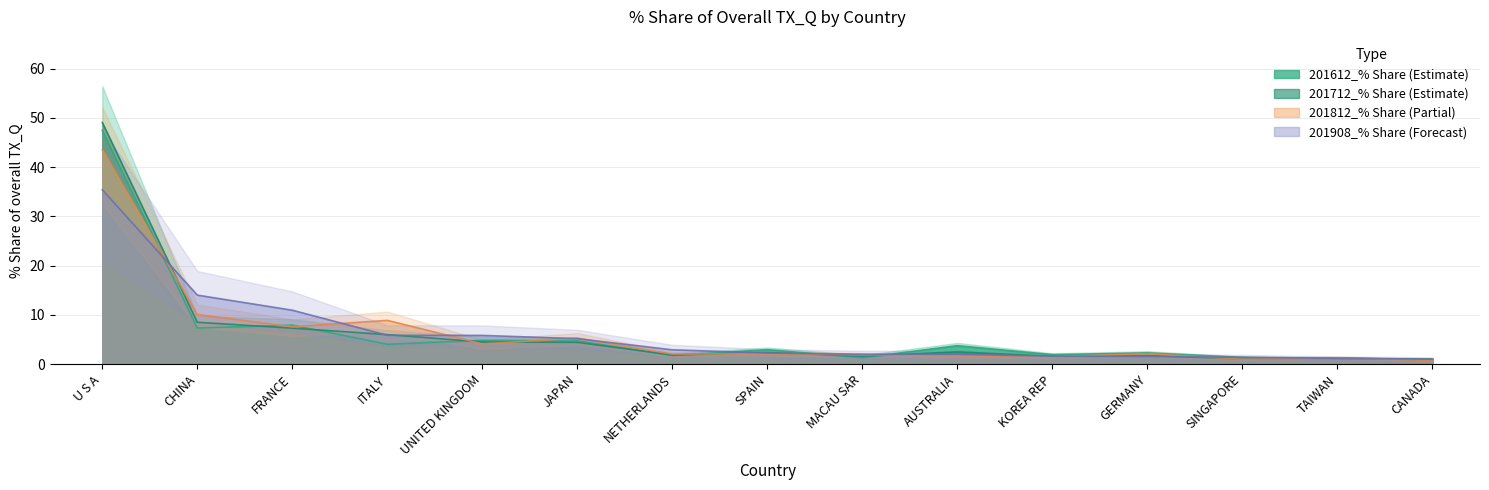

How many intersections are there between 201712_% Share and 201612_% Share?

9